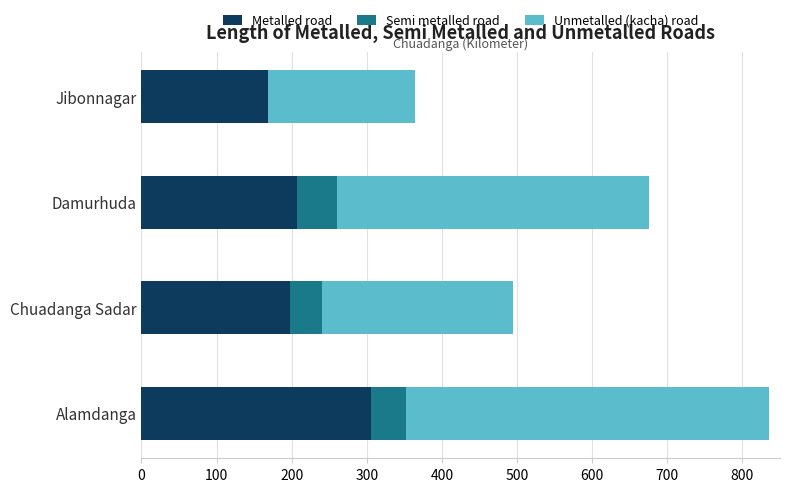

What is the approximate value of Metalled road at Alamdanga?

305.0